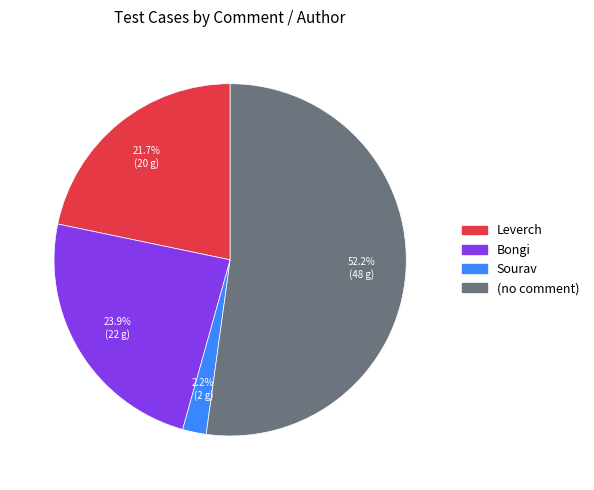

Count the number of slices in the pie.

4